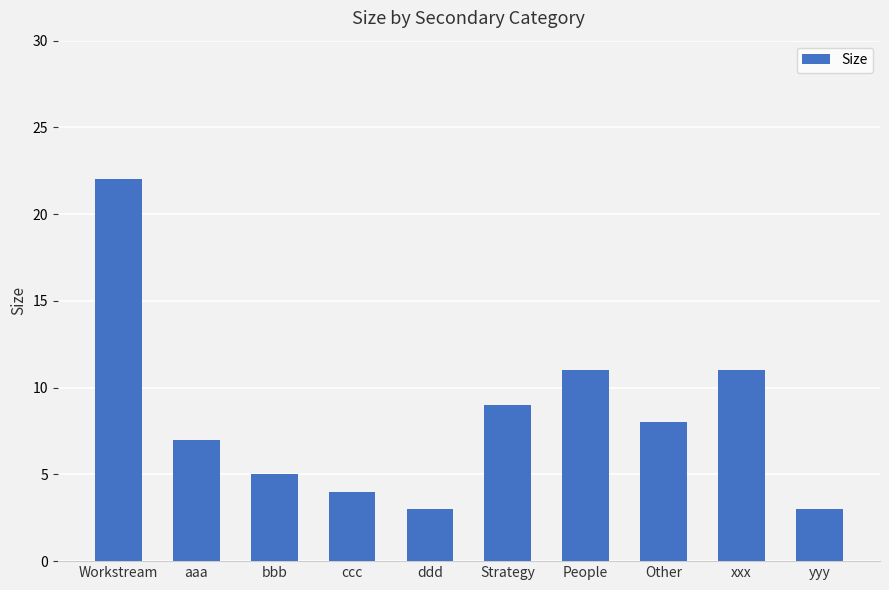

Reading right to left, transcribe all the data shown in this chart.

3	11	8	11	9	3	4	5	7	22